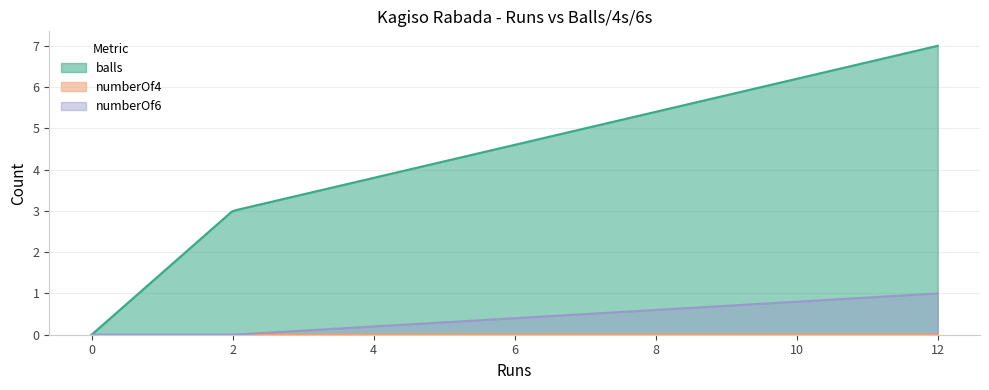

What is the total value across all series at 12?

8.0